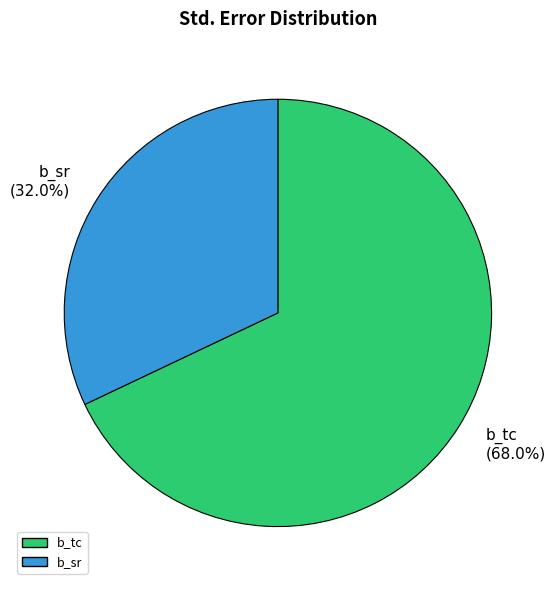

Is there any slice that represents more than half of the pie?

Yes